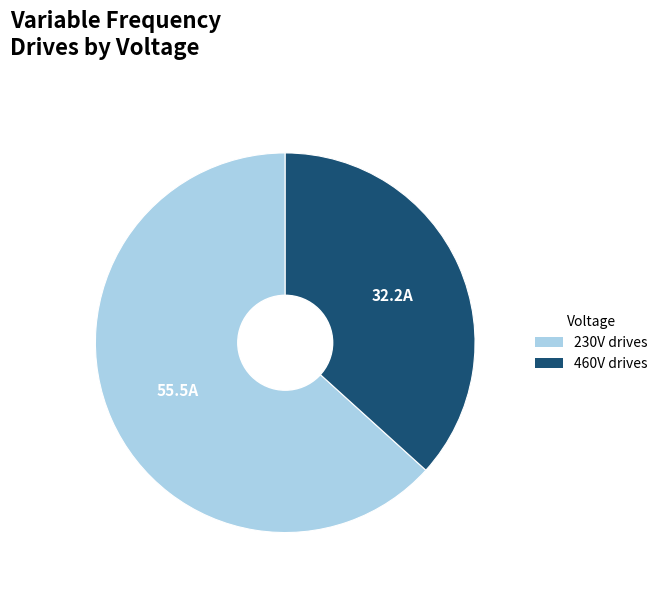

True or false: 460V drives accounts for 26% of the total.

False